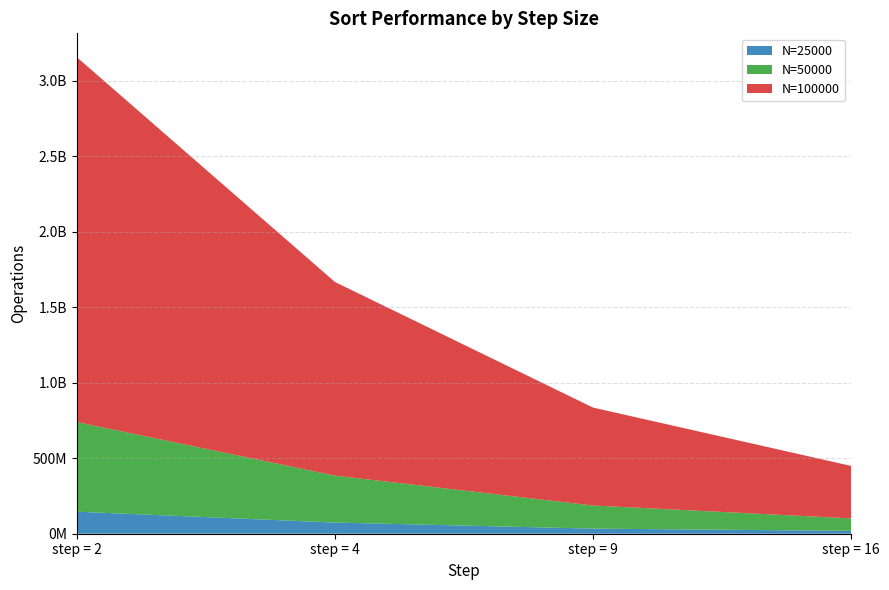

Reading left to right, extract all data points from this chart.

N=25000: step = 2=145984792	step = 4=73972334	step = 9=33897958	step = 16=19033541
N=50000: step = 2=593654875	step = 4=310752625	step = 9=152904750	step = 16=82391208
N=100000: step = 2=2416485541	step = 4=1282643000	step = 9=648557167	step = 16=347453000